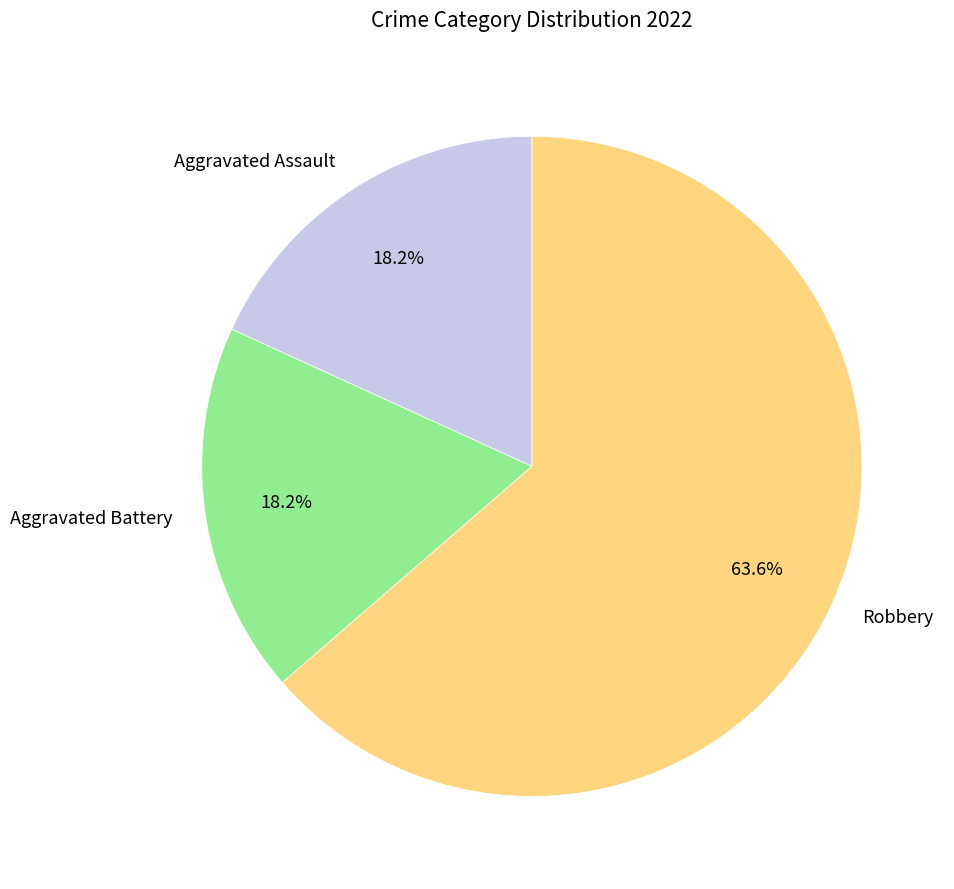

What is the majority slice?

Robbery